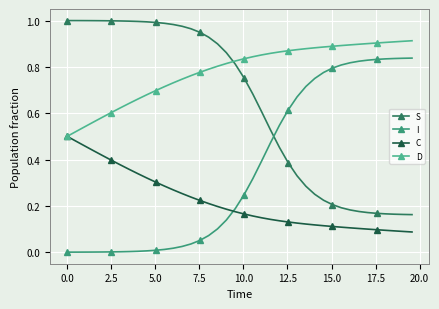

Does the chart have visible grid lines?

Yes